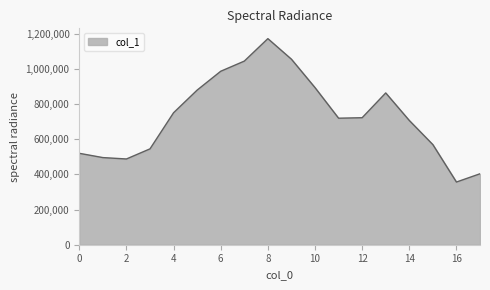

What is the maximum value shown in the chart?

1171269